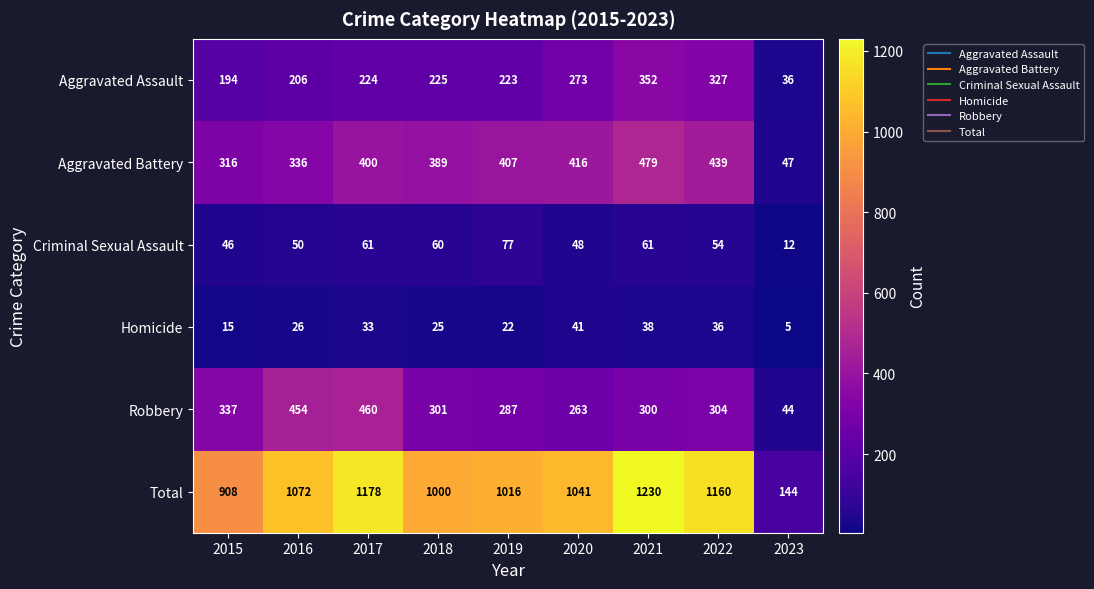

Which category has the lowest value in the Aggravated Battery series?

2023